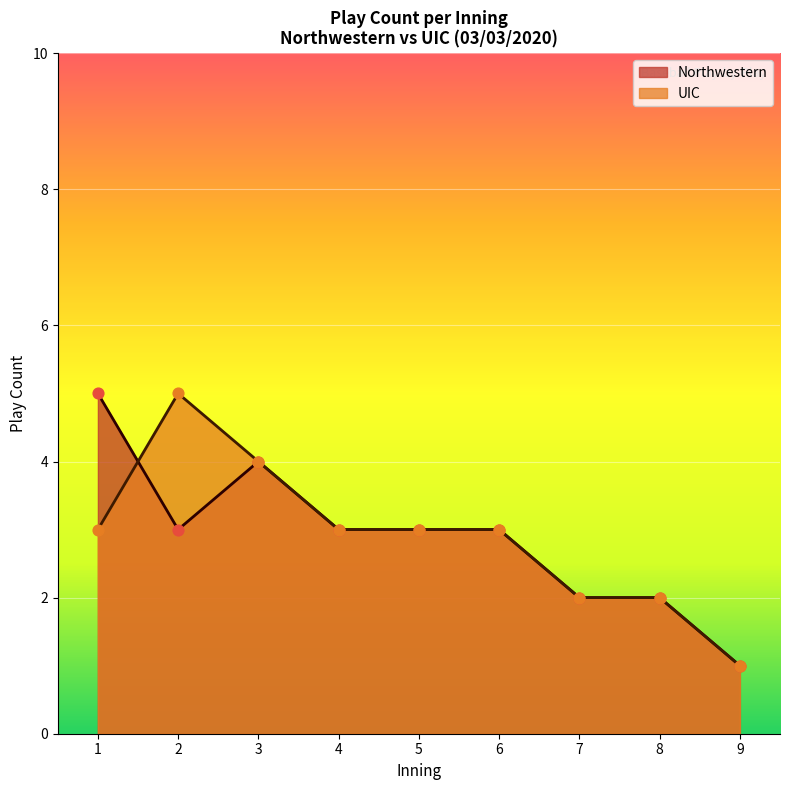

Which series reaches the maximum Y coordinate?

UIC